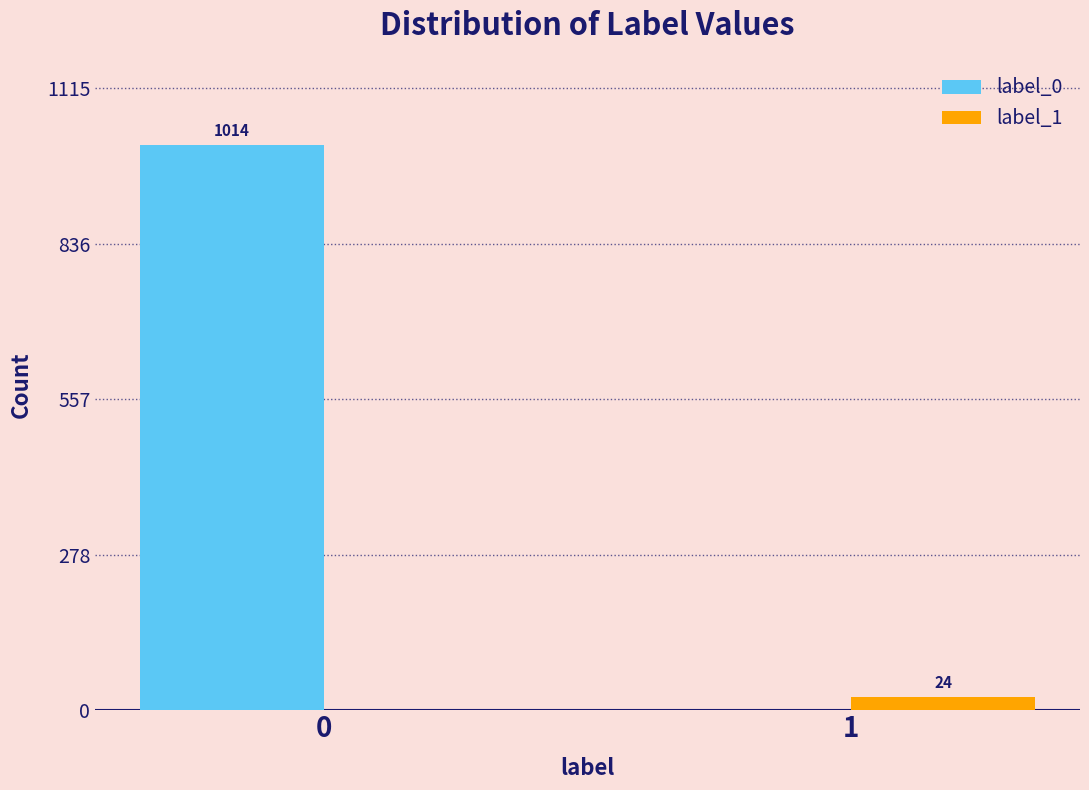

Reading left to right, list all the values displayed in this chart.

label_0: 0=1014	1=0
label_1: 0=0	1=24